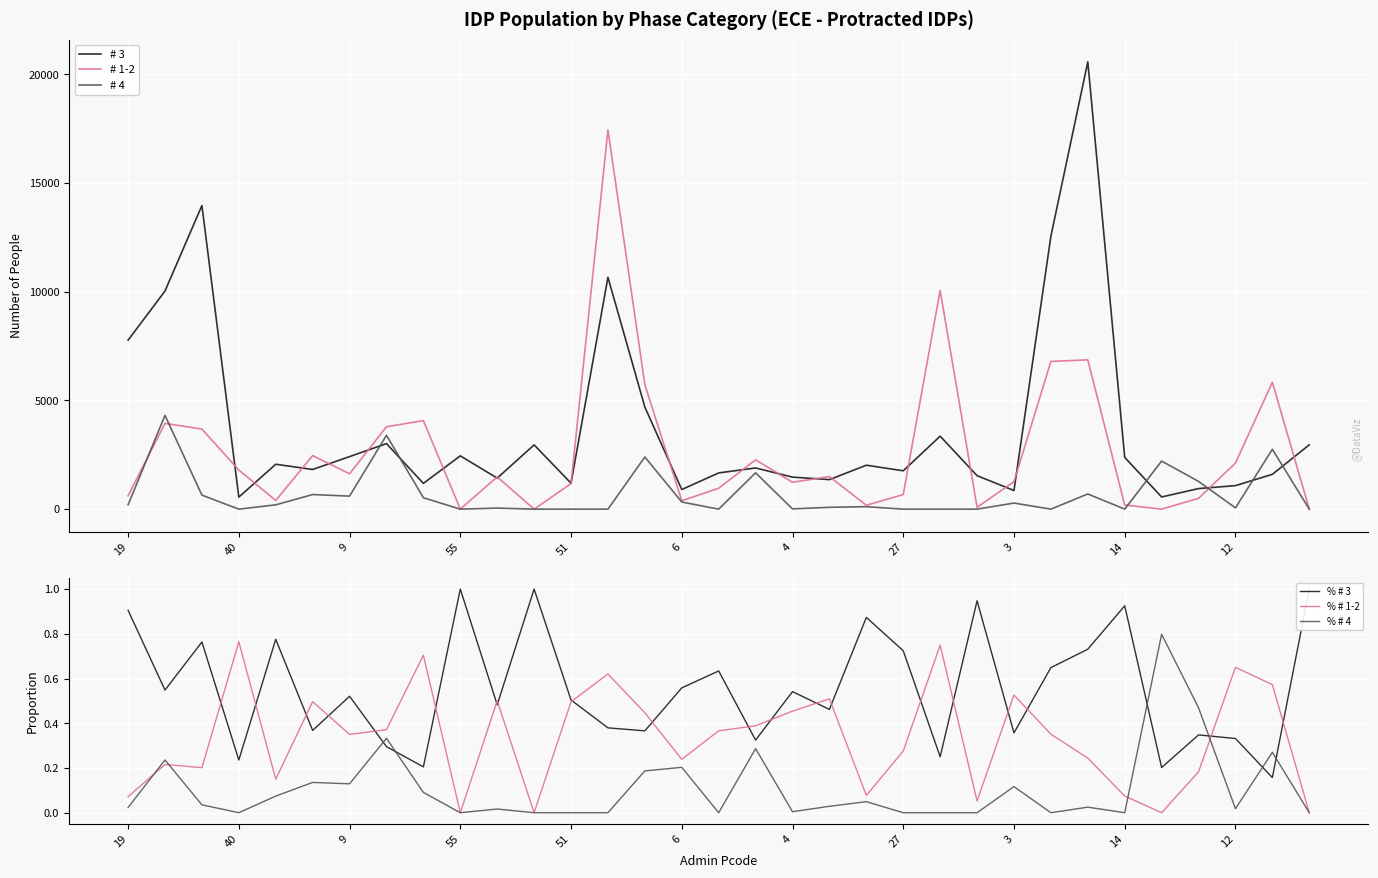

Is the value of # 1-2 at 55 greater than the value of # 3 at 9?

No